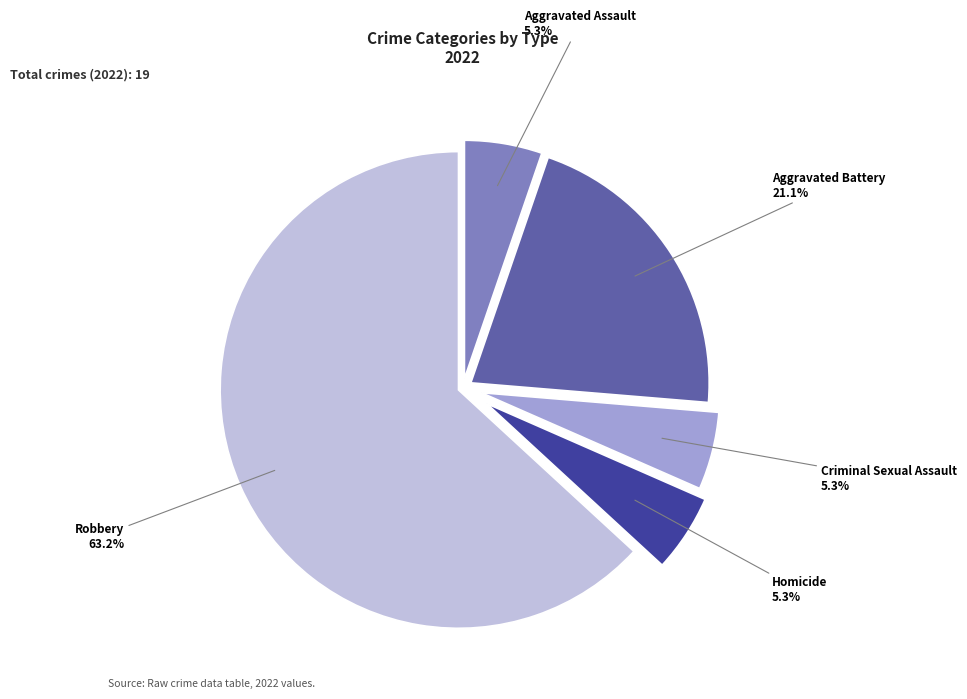

What is the largest slice in the pie chart?

Robbery